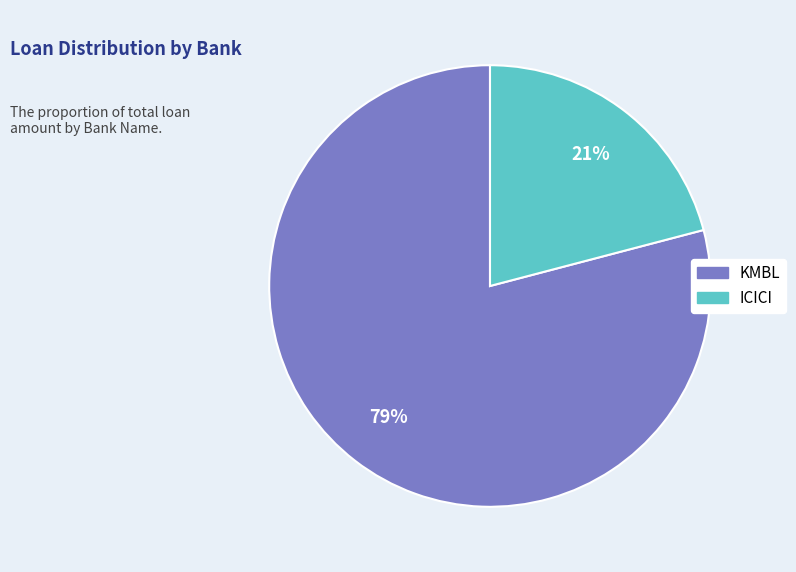

Is it true that ICICI is 21% of the pie?

True